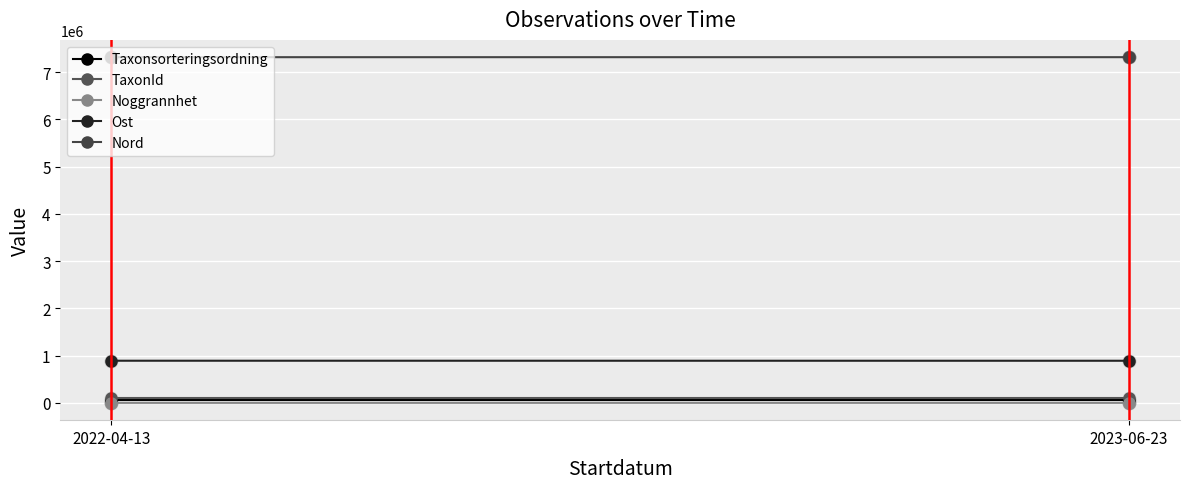

Which series has the largest total across all categories?

Nord